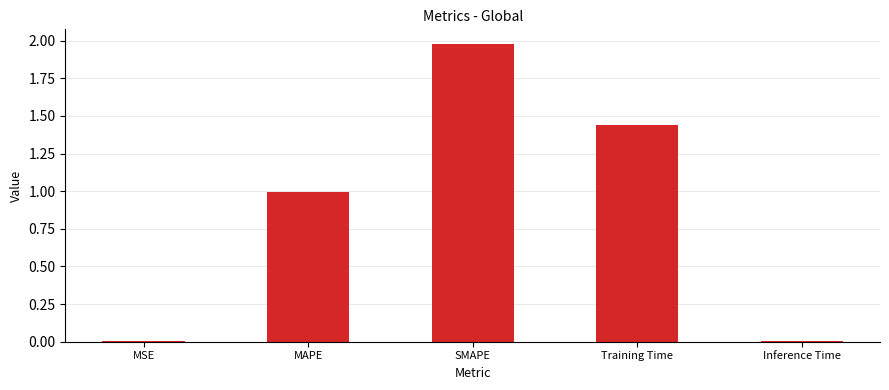

What is the change in value from MAPE to Training Time?

+0.4